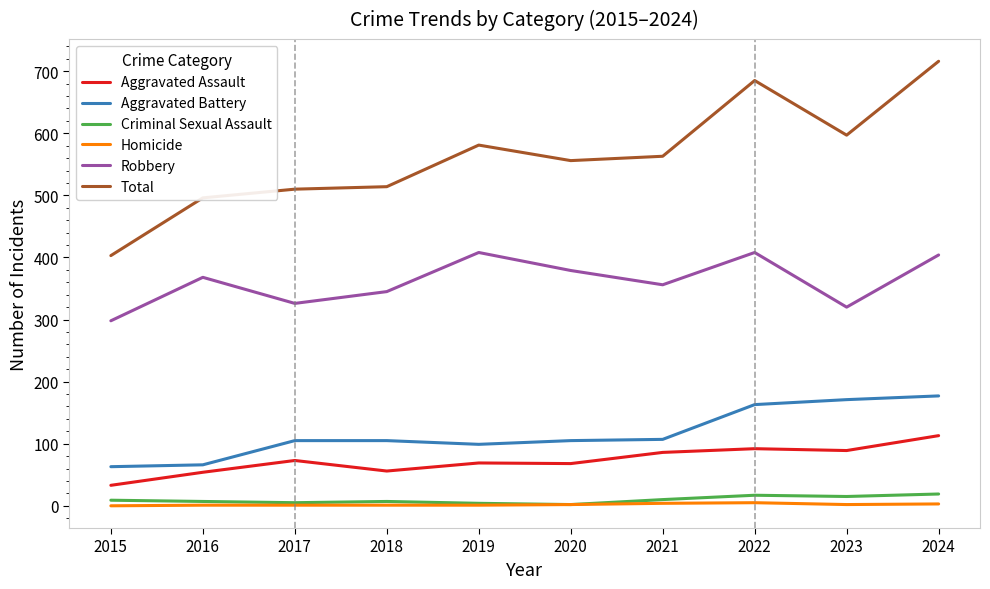

At how many categories does at least one series exceed 34?

10